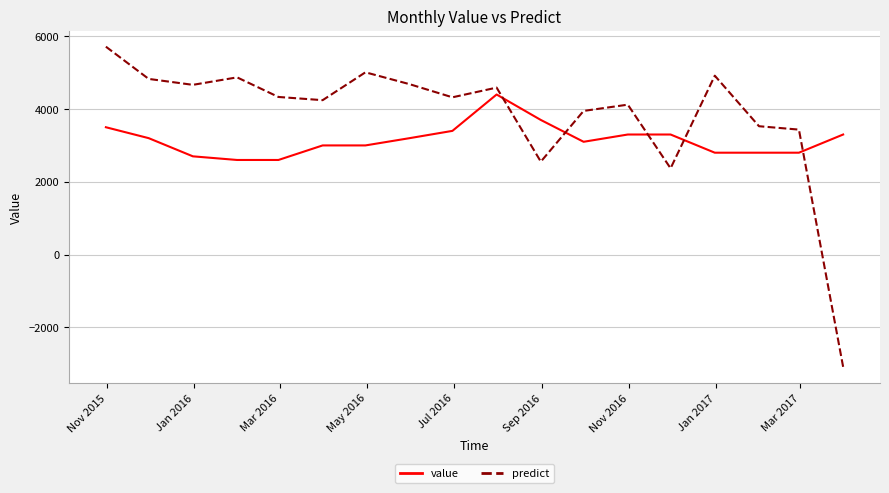

In predict, how many points are higher than both neighbors (excluding endpoints)?

5